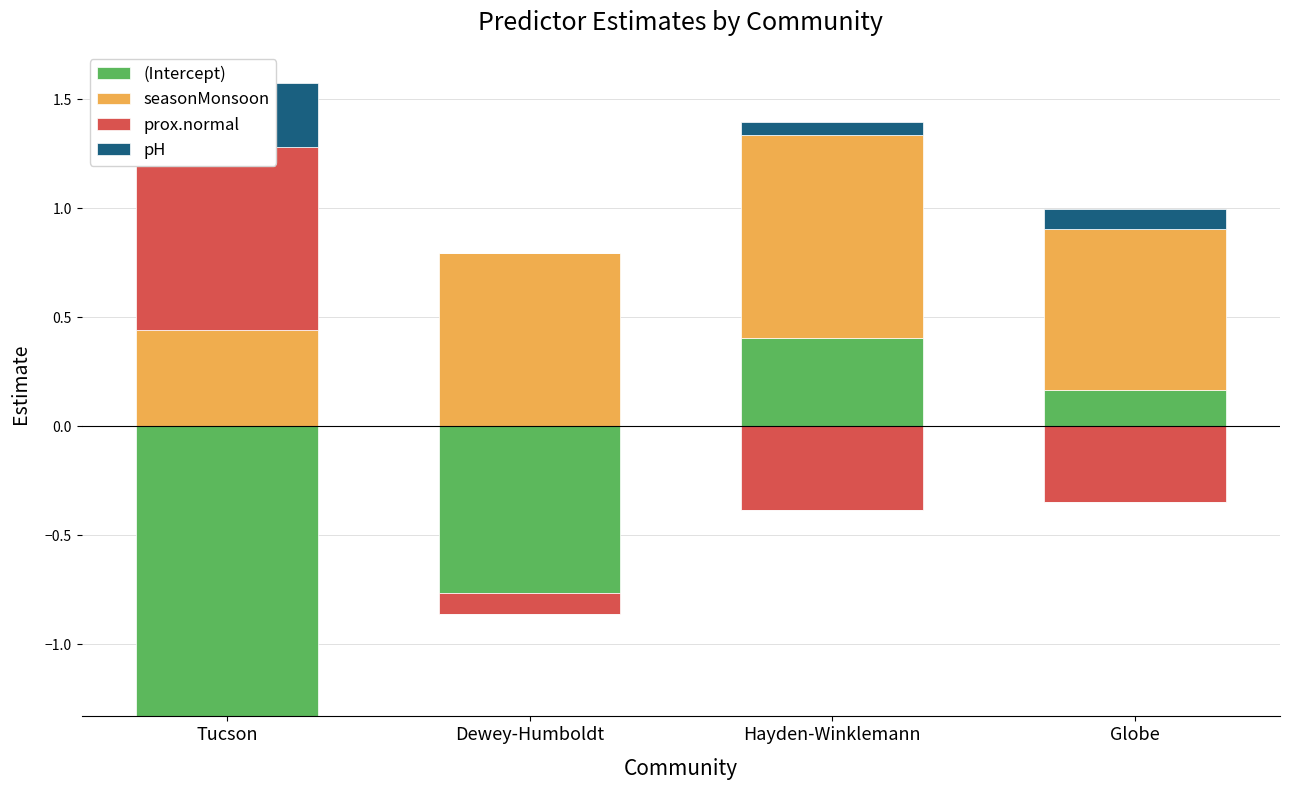

List the labels in order of pH value, smallest first.

Dewey-Humboldt, Hayden-Winklemann, Globe, Tucson